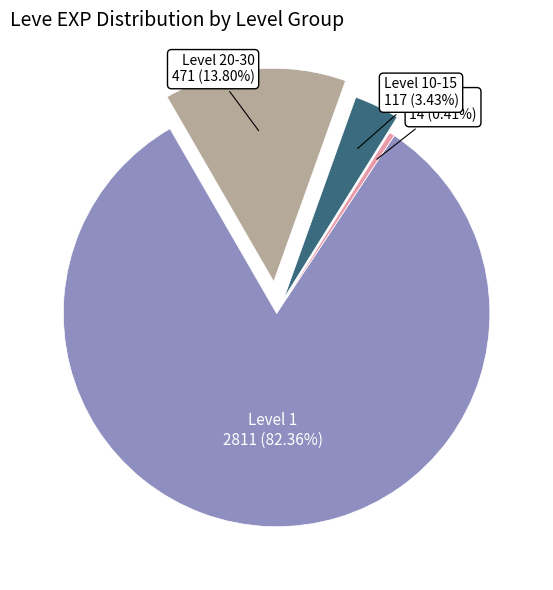

Is there a majority slice in this chart?

Yes